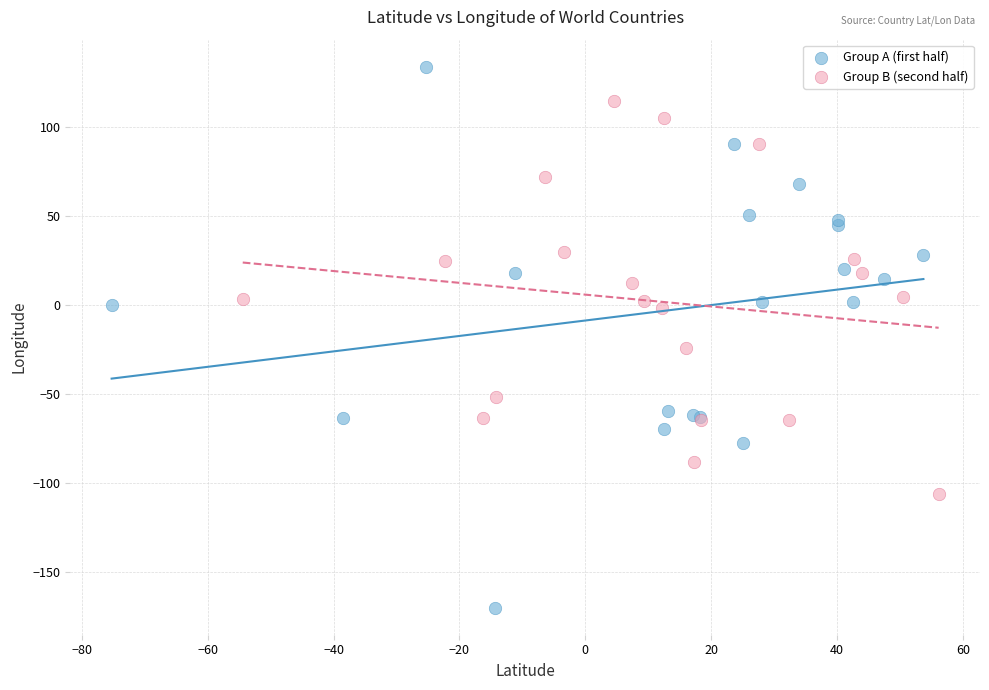

Which series contains the highest Y value?

Group A (first half)